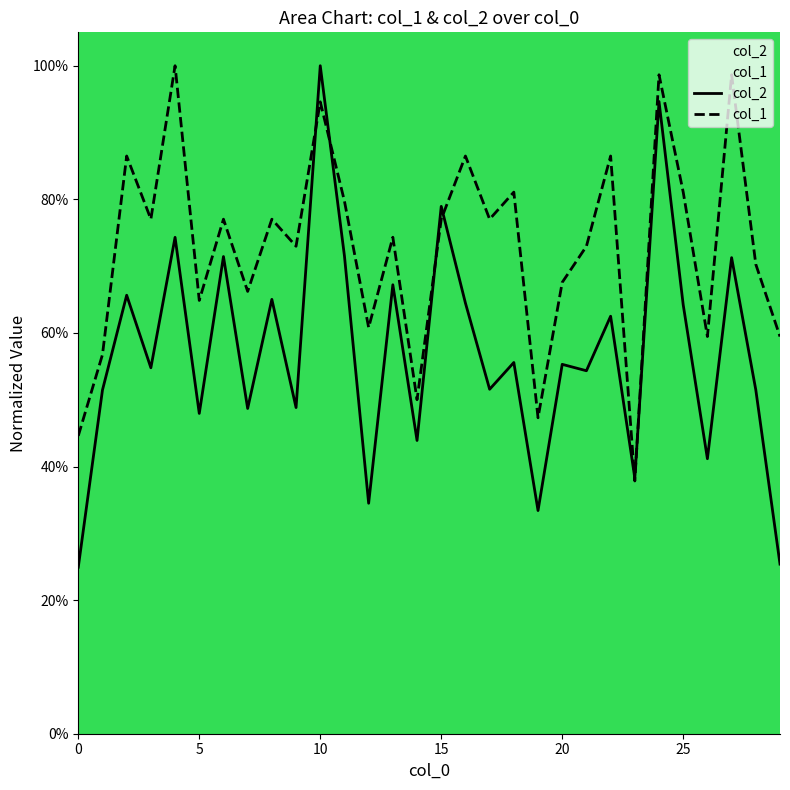

What is the sum of the col_1 values at 18 and 25?

1.6